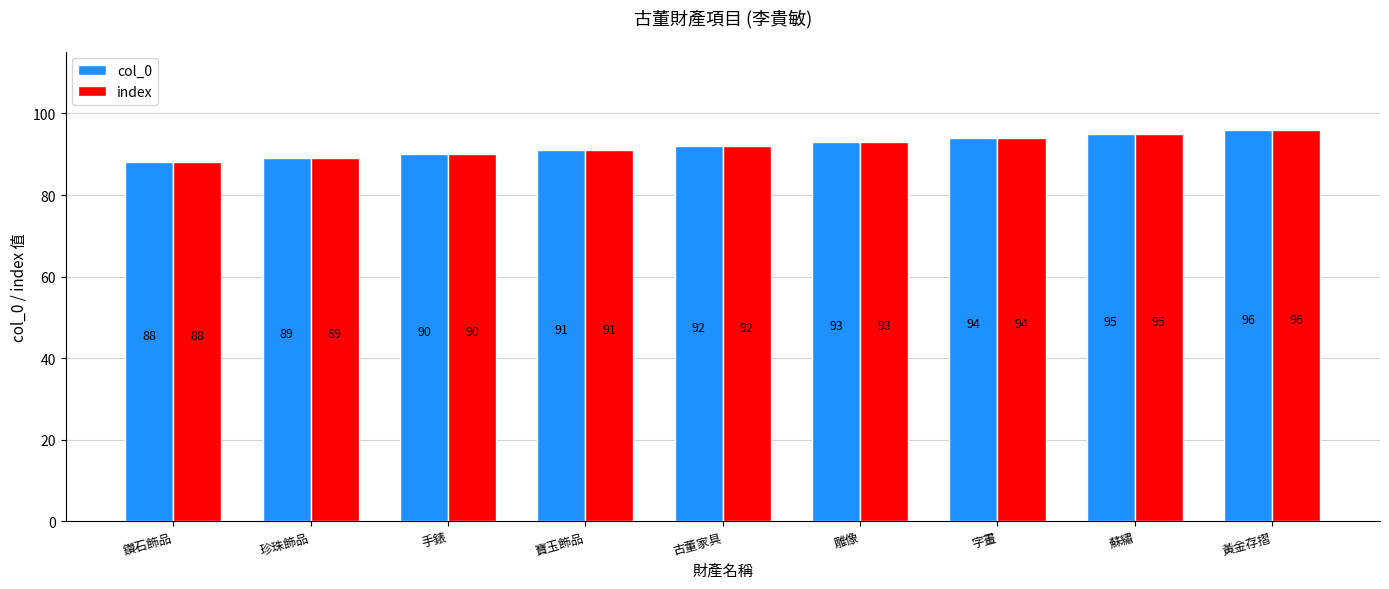

Reading left to right, transcribe all the data shown in this chart.

col_0: 鑽石飾品=88	珍珠飾品=89	手錶=90	寶玉飾品=91	古董家具=92	雕像=93	字畫=94	蘇繡=95	黃金存摺=96
index: 鑽石飾品=88	珍珠飾品=89	手錶=90	寶玉飾品=91	古董家具=92	雕像=93	字畫=94	蘇繡=95	黃金存摺=96